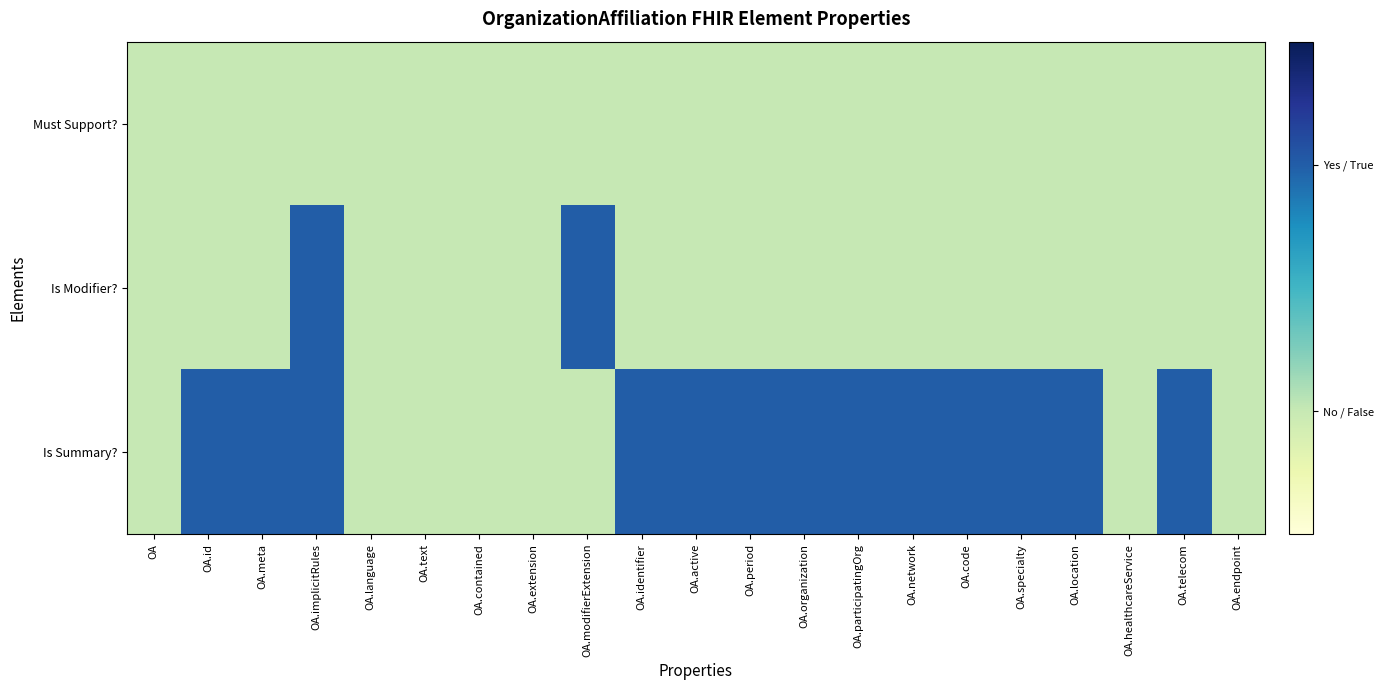

What is the spread (max minus min) of values at OA.implicitRules?

1